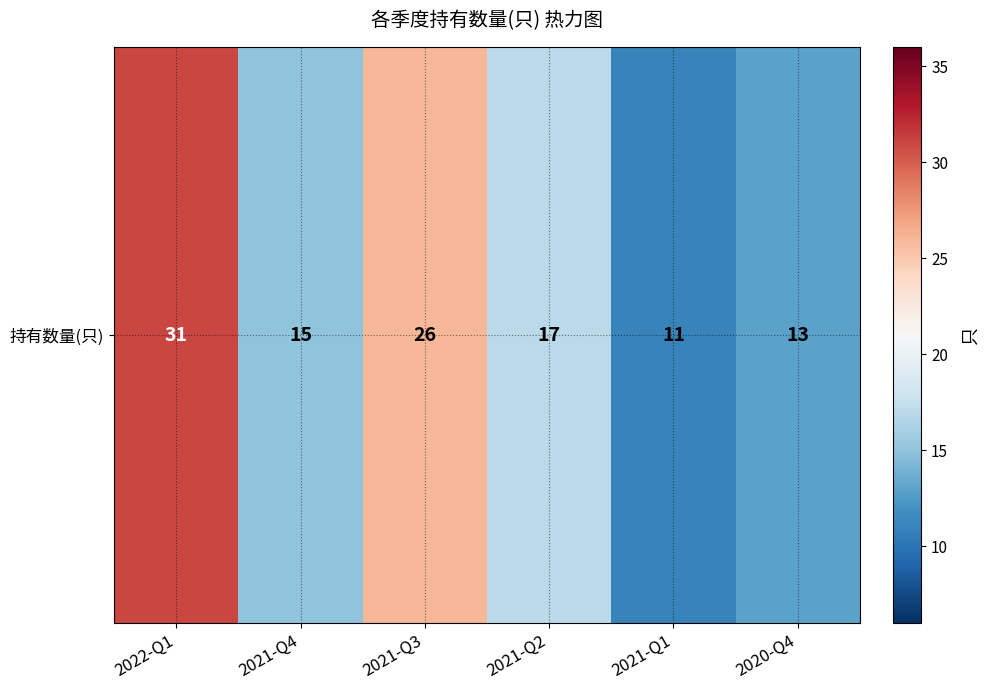

Reading left to right, extract all data points from this chart.

31	15	26	17	11	13